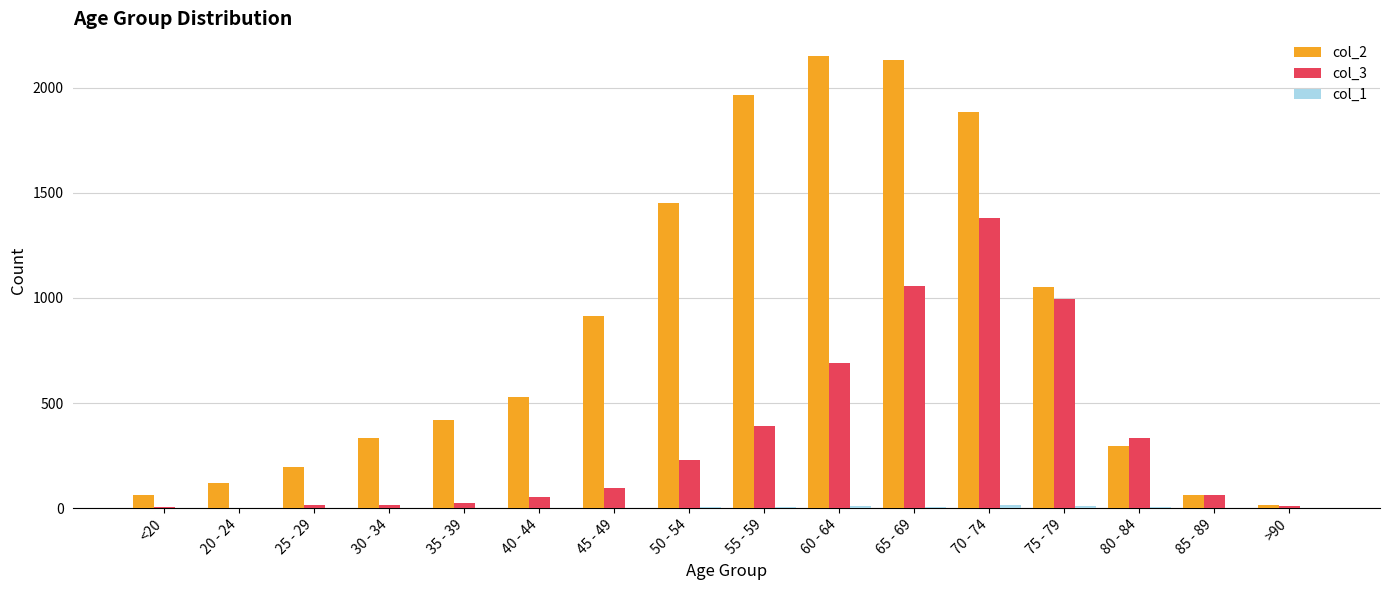

How many groups of bars are there?

16